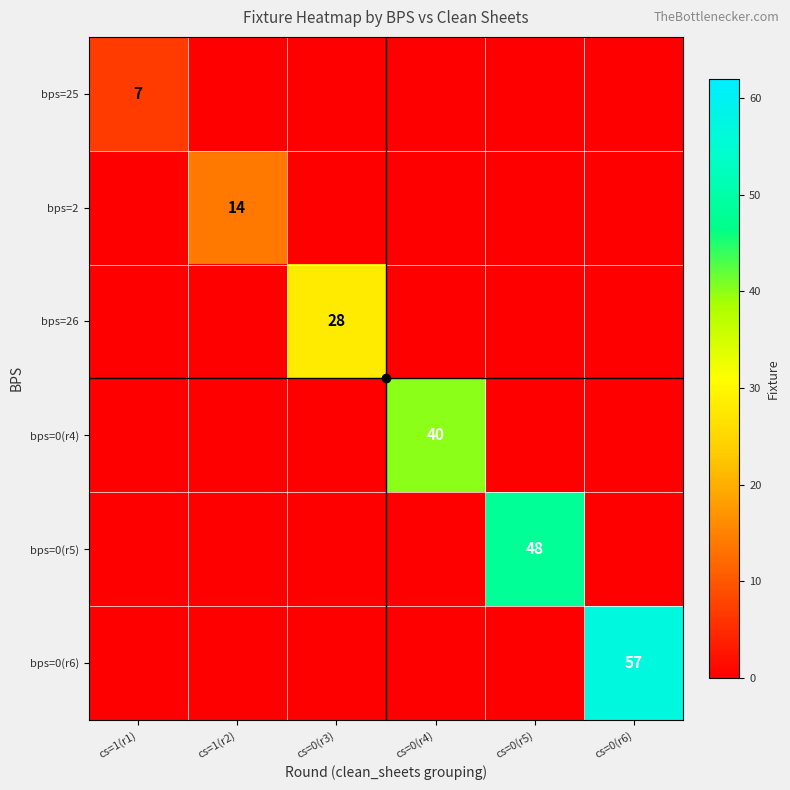

The bps=26 series shows 48 at cs=0(r3). True or false?

False